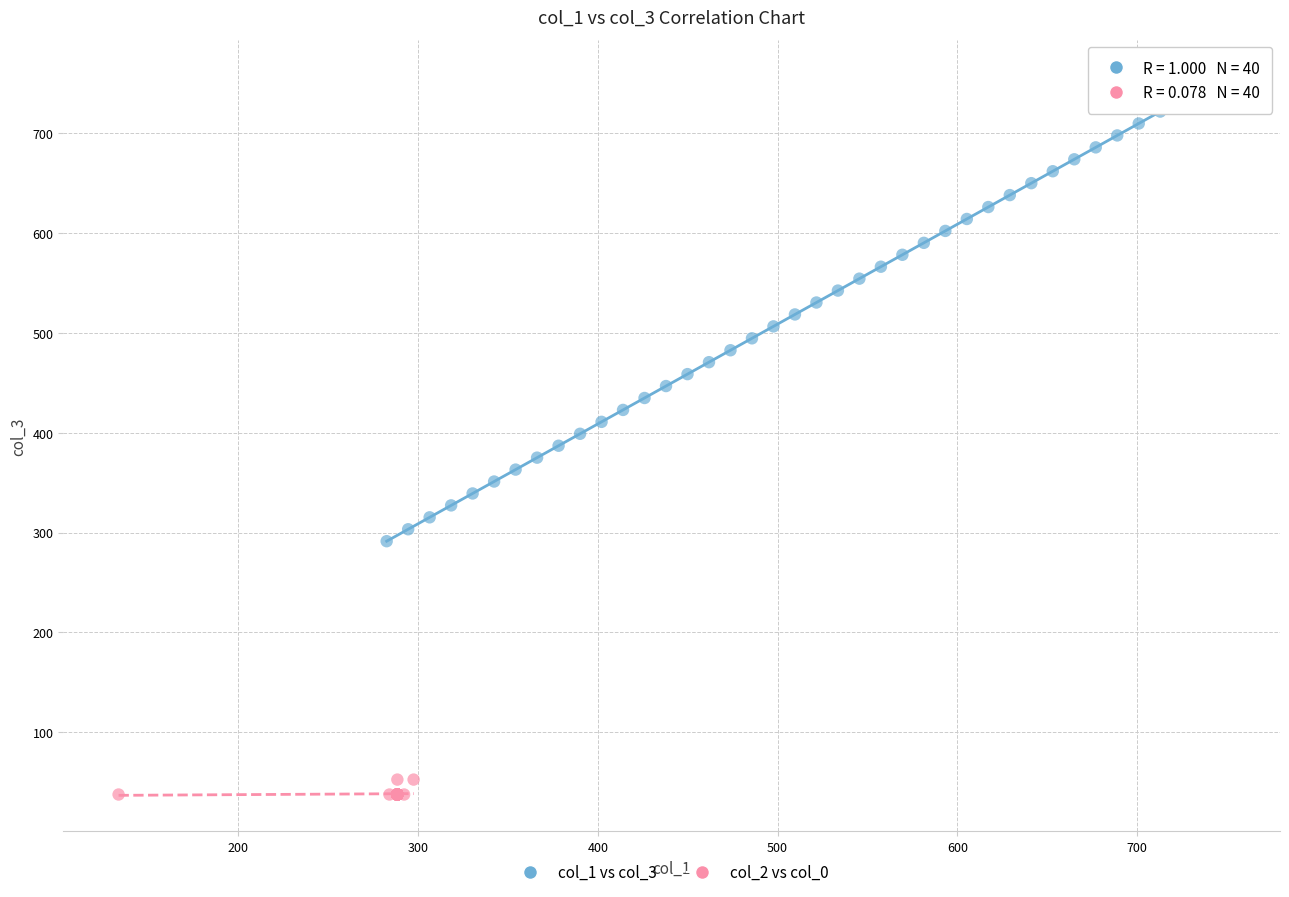

Which series contains the lowest Y value?

col_2 vs col_0